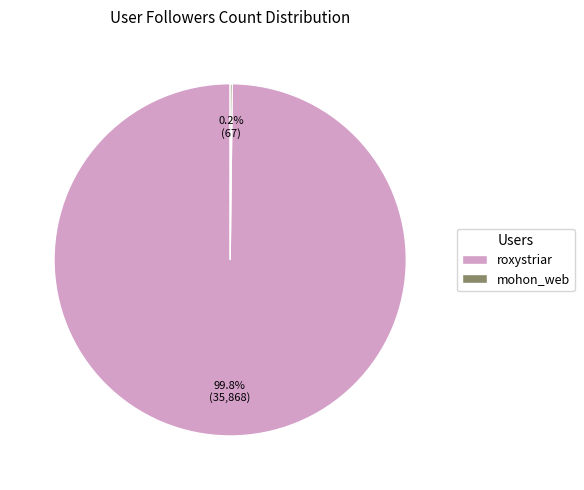

Which category has the biggest portion of the pie?

roxystriar